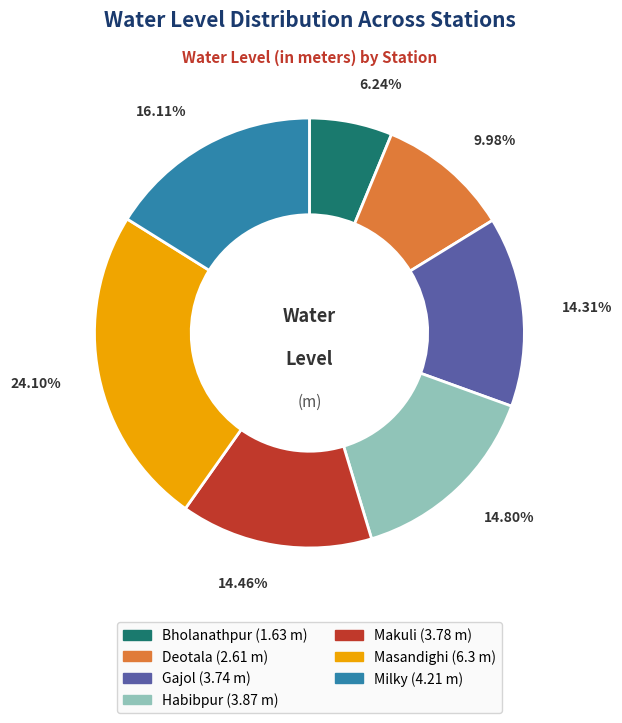

The Masandighi slice represents 24% of the pie. True or false?

True